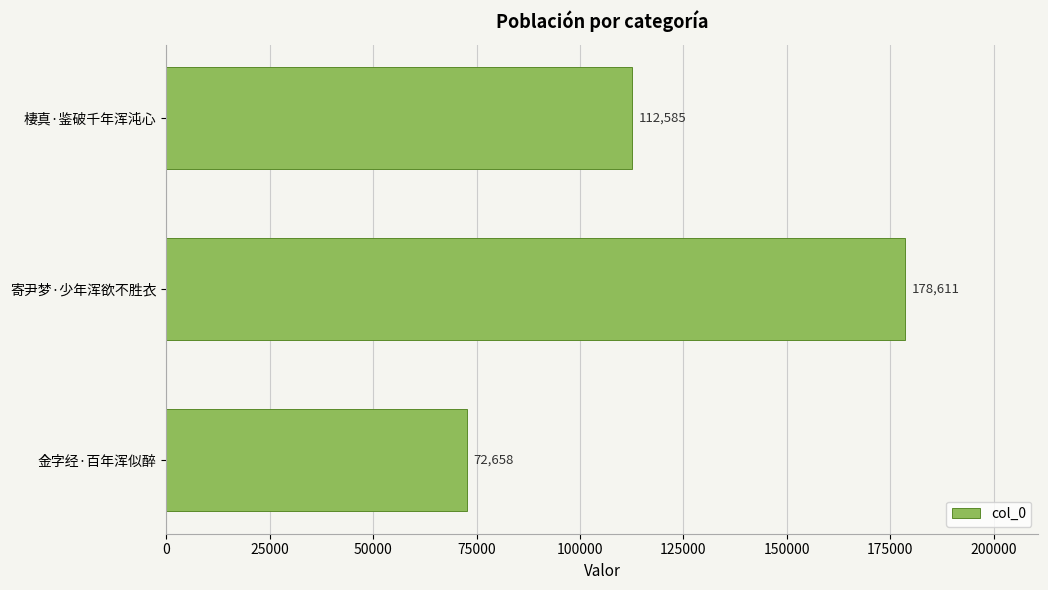

What is the average value?

121285